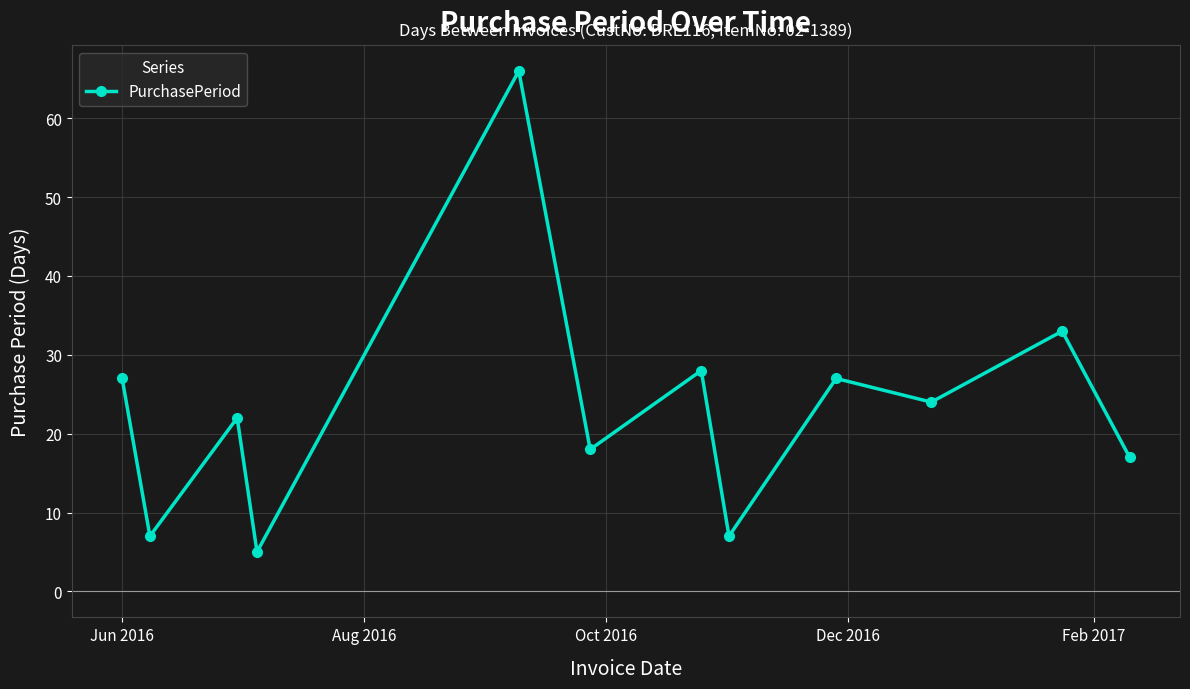

Reading left to right, transcribe all the data shown in this chart.

27	7	22	5	66	18	28	7	27	24	33	17